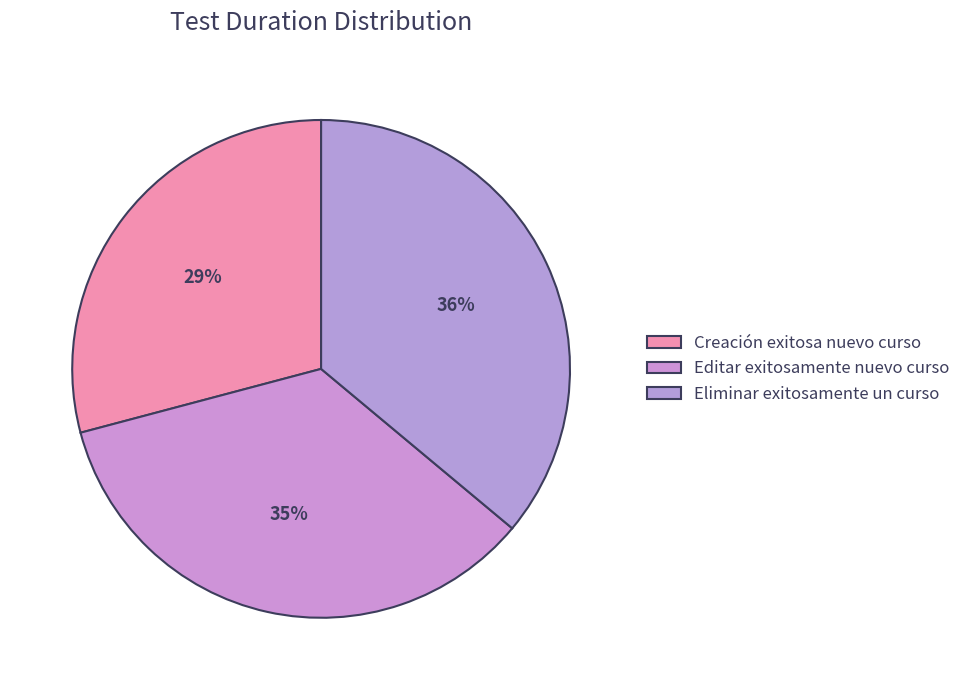

Which category has the smallest portion of the pie?

Creación exitosa nuevo curso